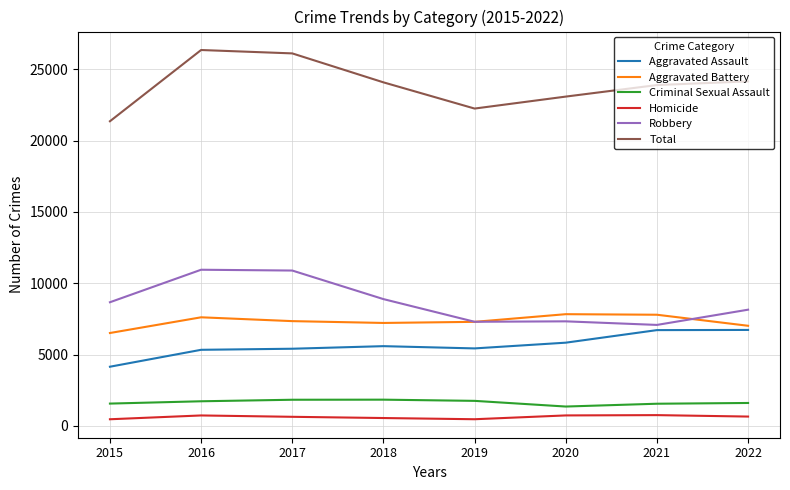

True or false: Aggravated Assault has a value of 7682 at 2017.

False